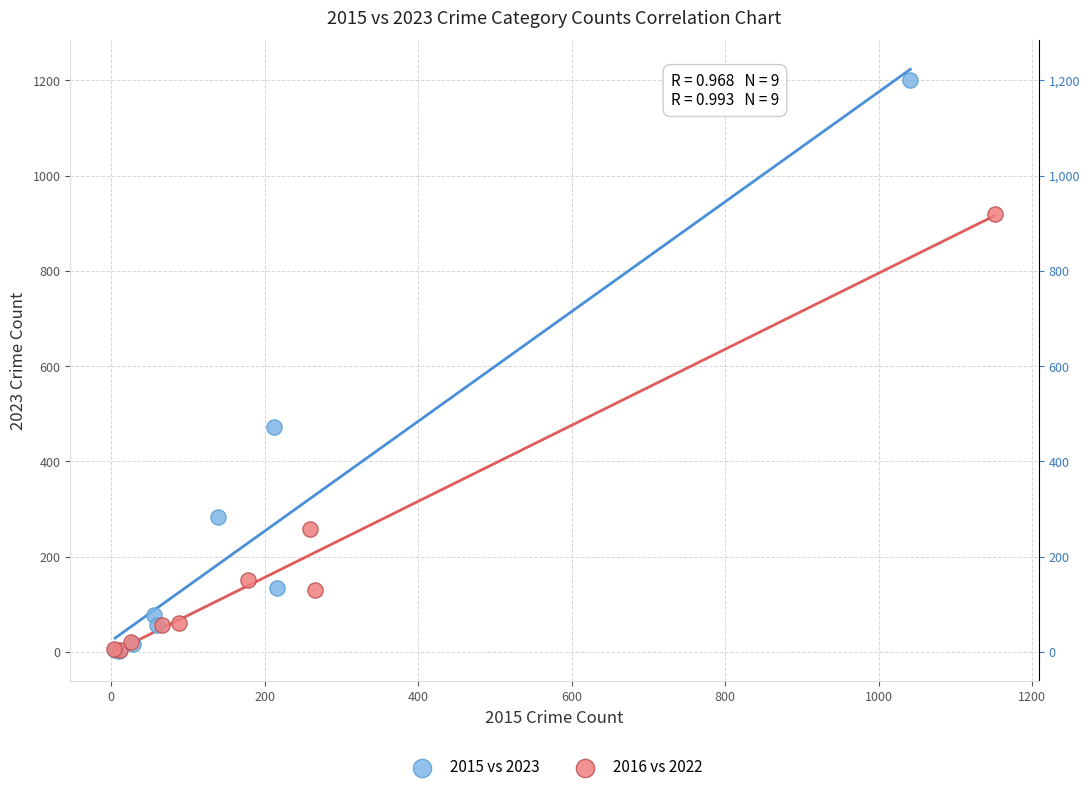

Which series has the largest Y range (max minus min)?

2015 vs 2023